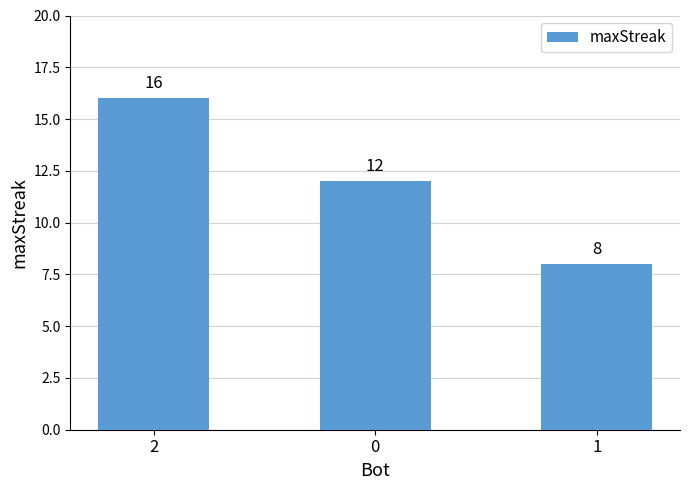

Reading left to right, transcribe all the data shown in this chart.

16	12	8